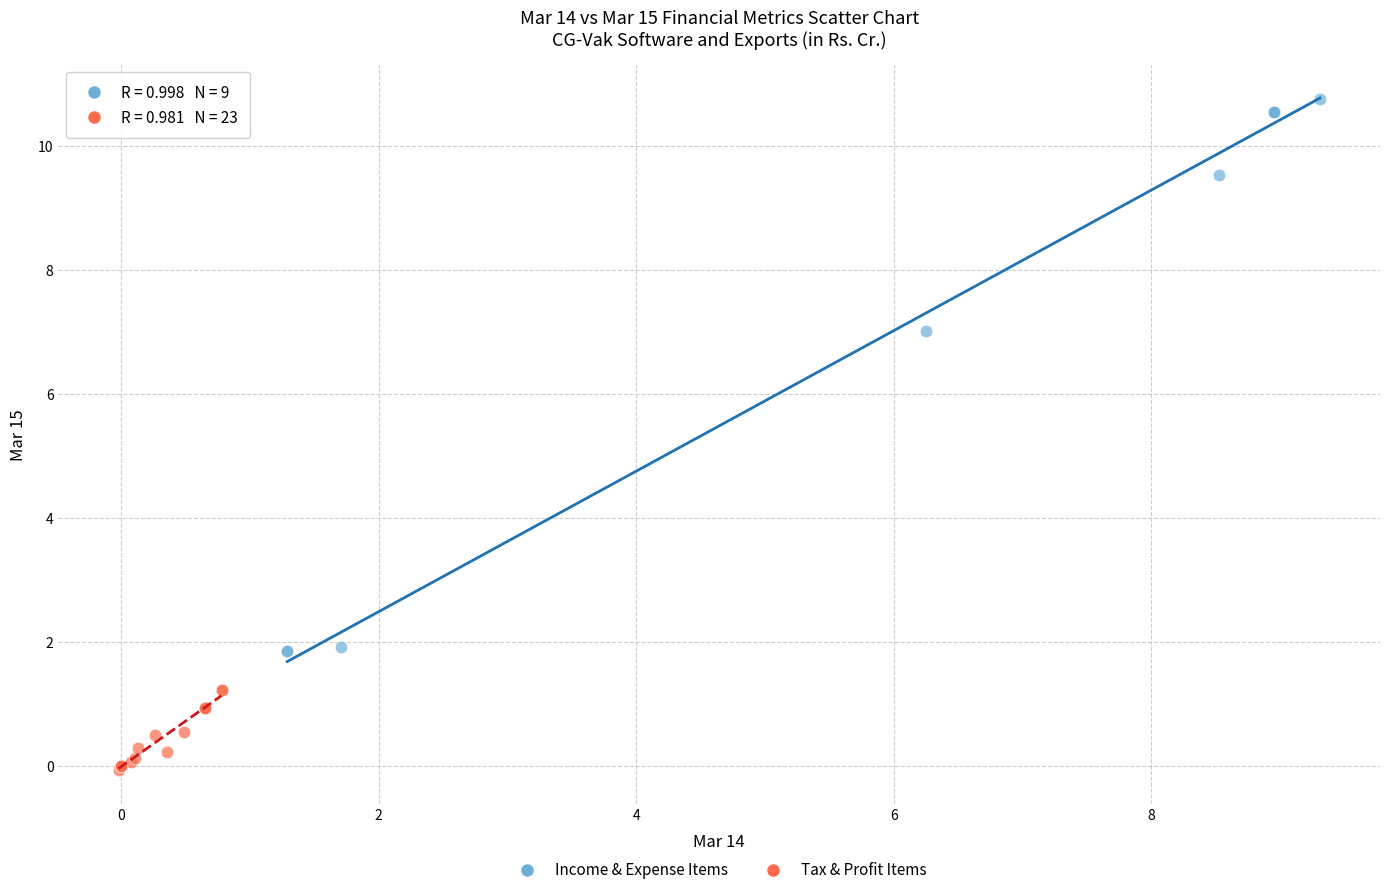

Which series contains the lowest Y value?

Tax & Profit Items